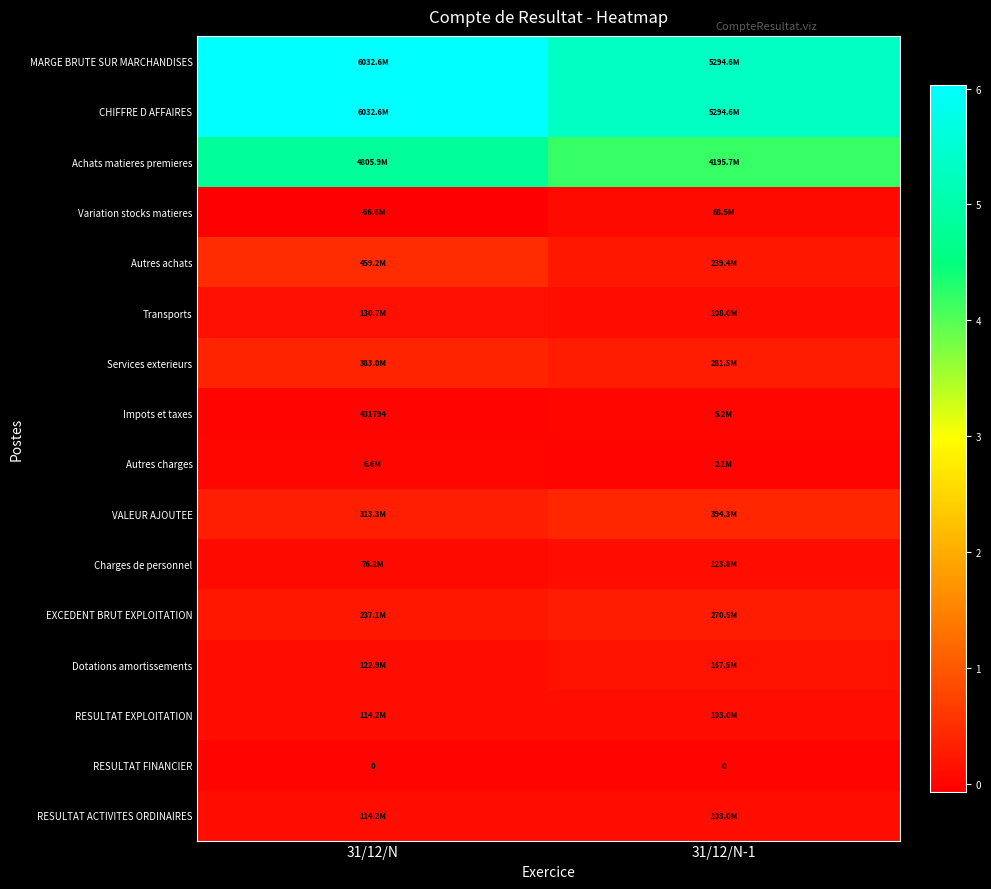

The RESULTAT FINANCIER series shows 0 at 31/12/N-1. True or false?

True